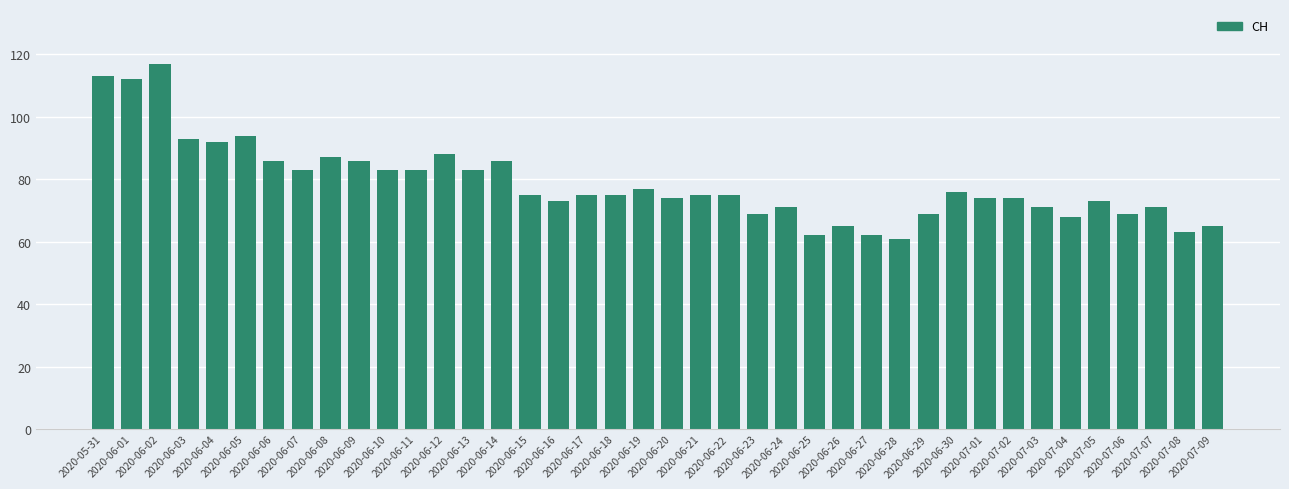

Which category has the highest value across all series?

2020-06-02